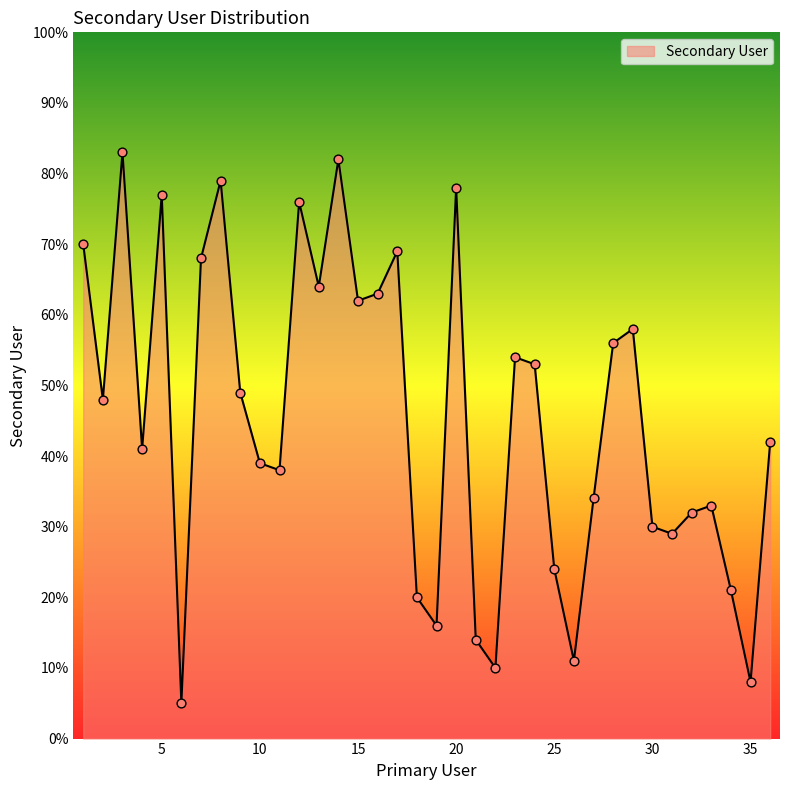

What is the minimum value shown in the chart?

5